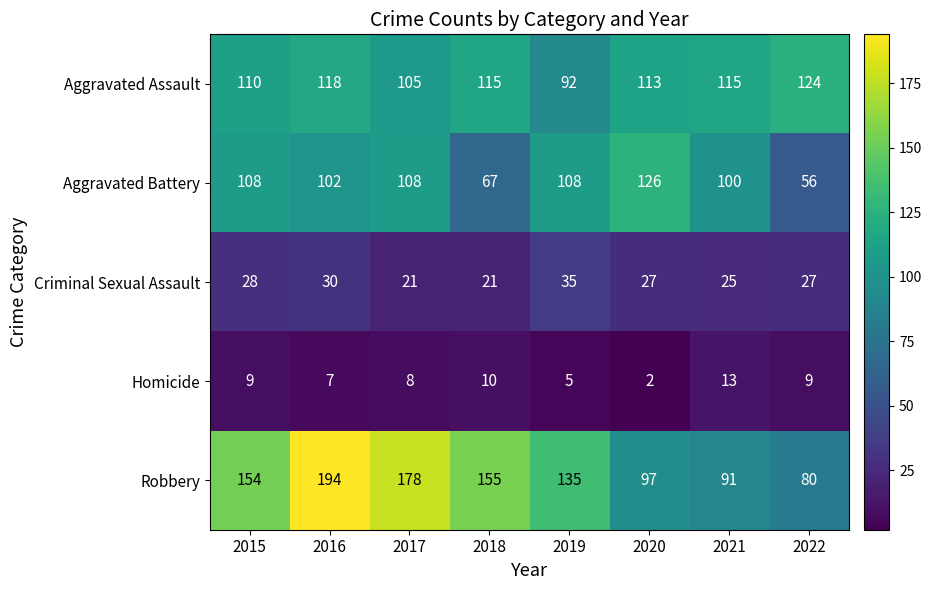

Which series has the largest total across all categories?

Robbery